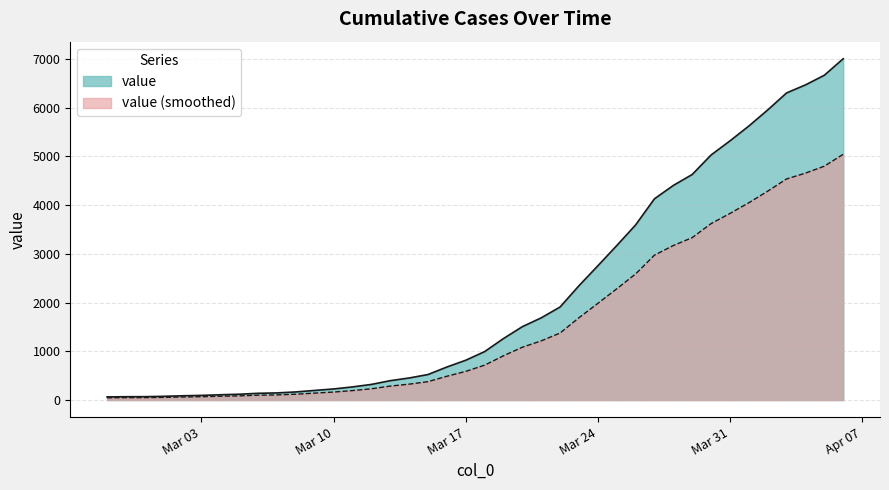

Reading left to right, what are all the values shown in this chart?

64	68	69	76	87	95	108	119	138	146	166	197	227	269	320	397	452	523	677	816	993	1261	1505	1686	1909	2345	2754	3168	3592	4129	4403	4628	5028	5317	5622	5952	6301	6466	6664	7003